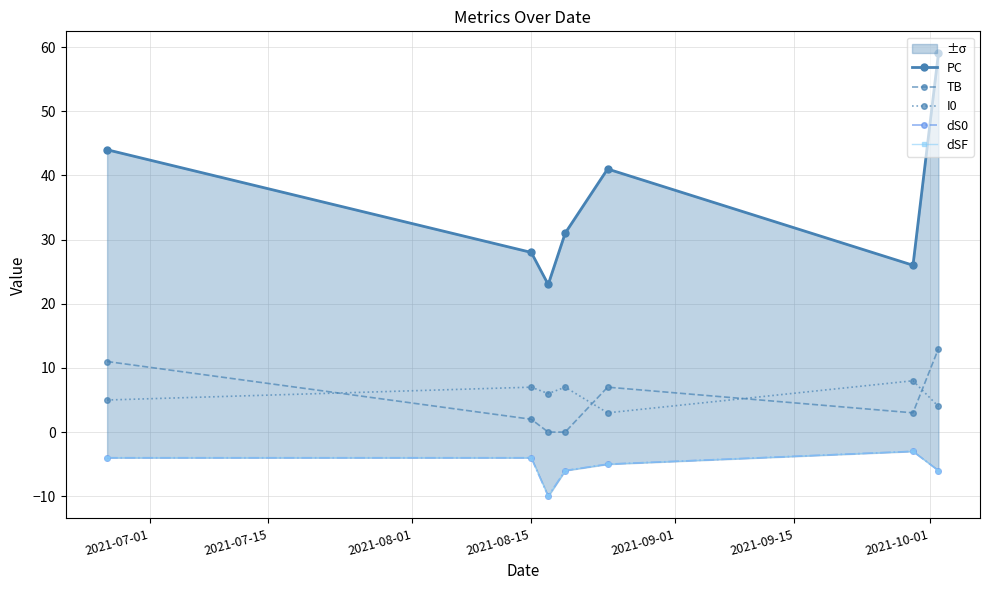

True or false: I0 has more than 0 interior local peaks.

True